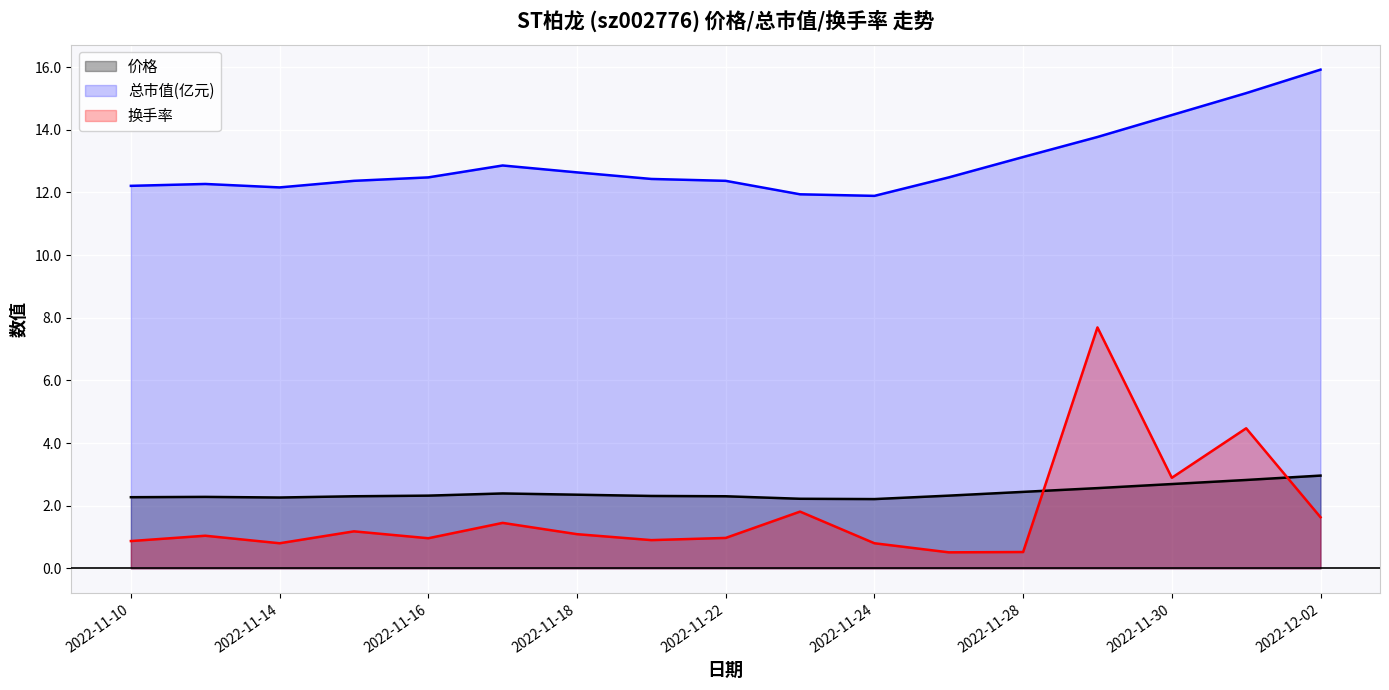

Which series has the largest total across all categories?

总市值(亿元)